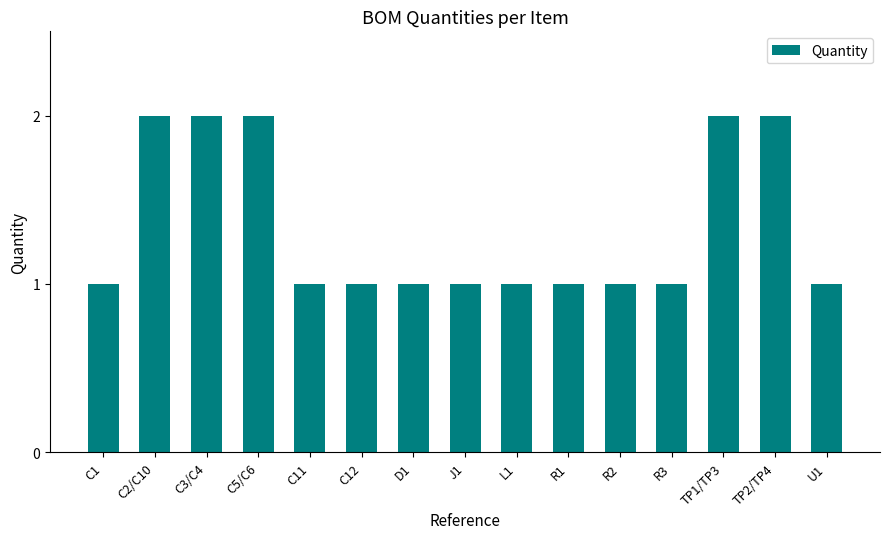

Reading left to right, transcribe all the data shown in this chart.

1	2	2	2	1	1	1	1	1	1	1	1	2	2	1